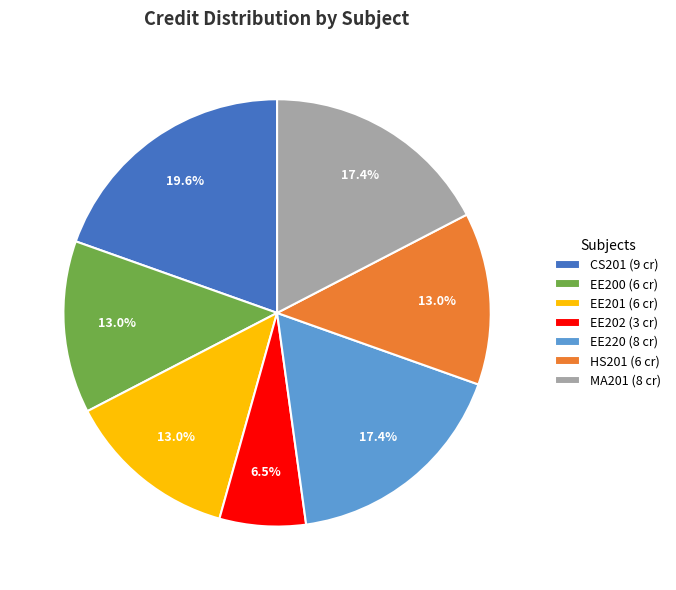

How many slices are in this pie chart?

7